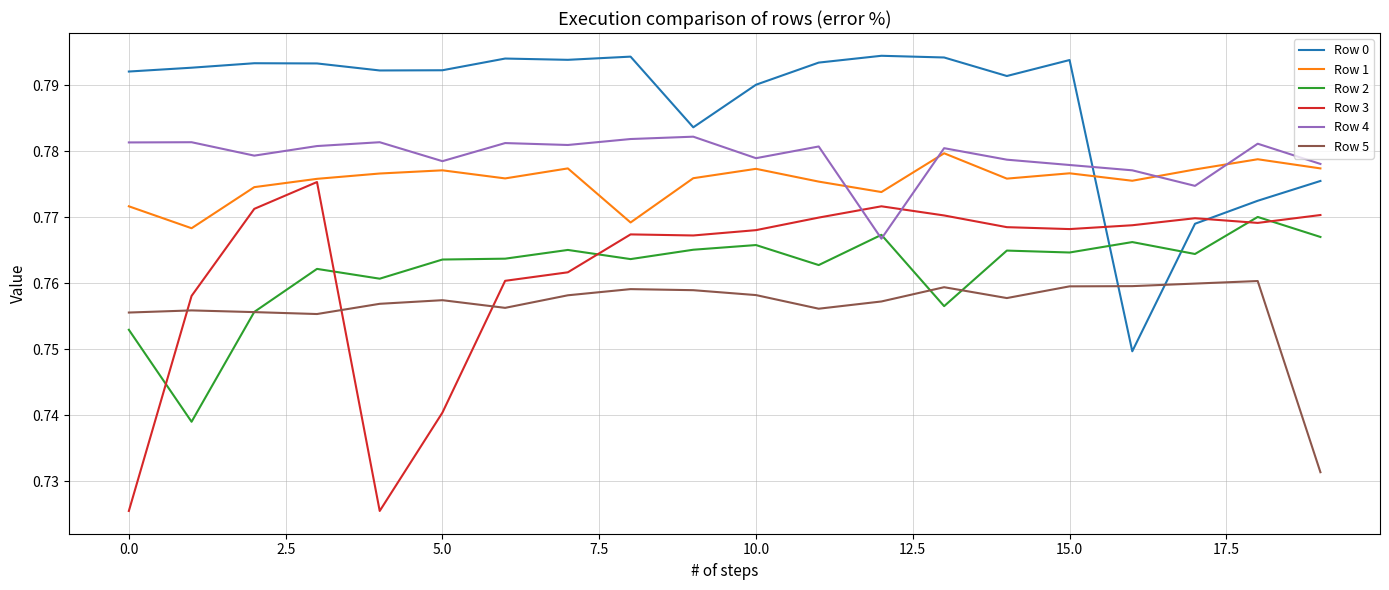

Which series has the largest total across all categories?

Row 0